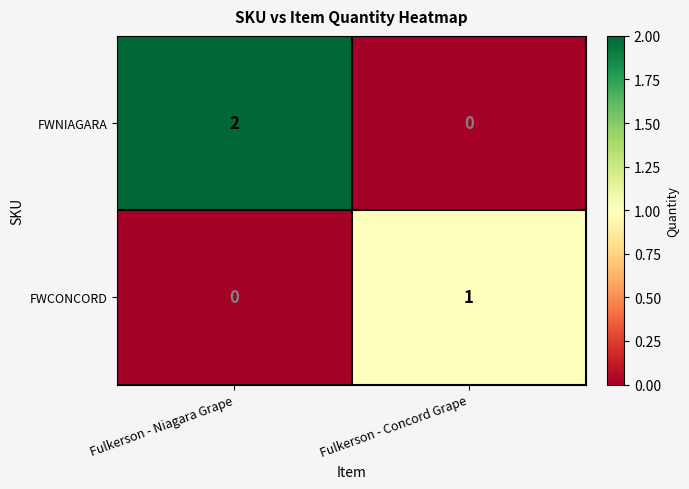

What is the difference between the highest and lowest values at Fulkerson - Niagara Grape?

2